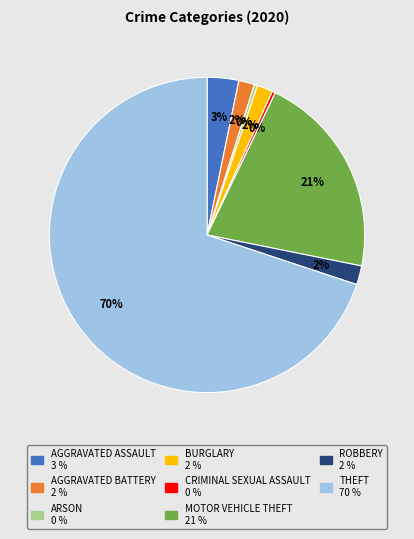

To the nearest percent, what is the average slice percentage?

12%